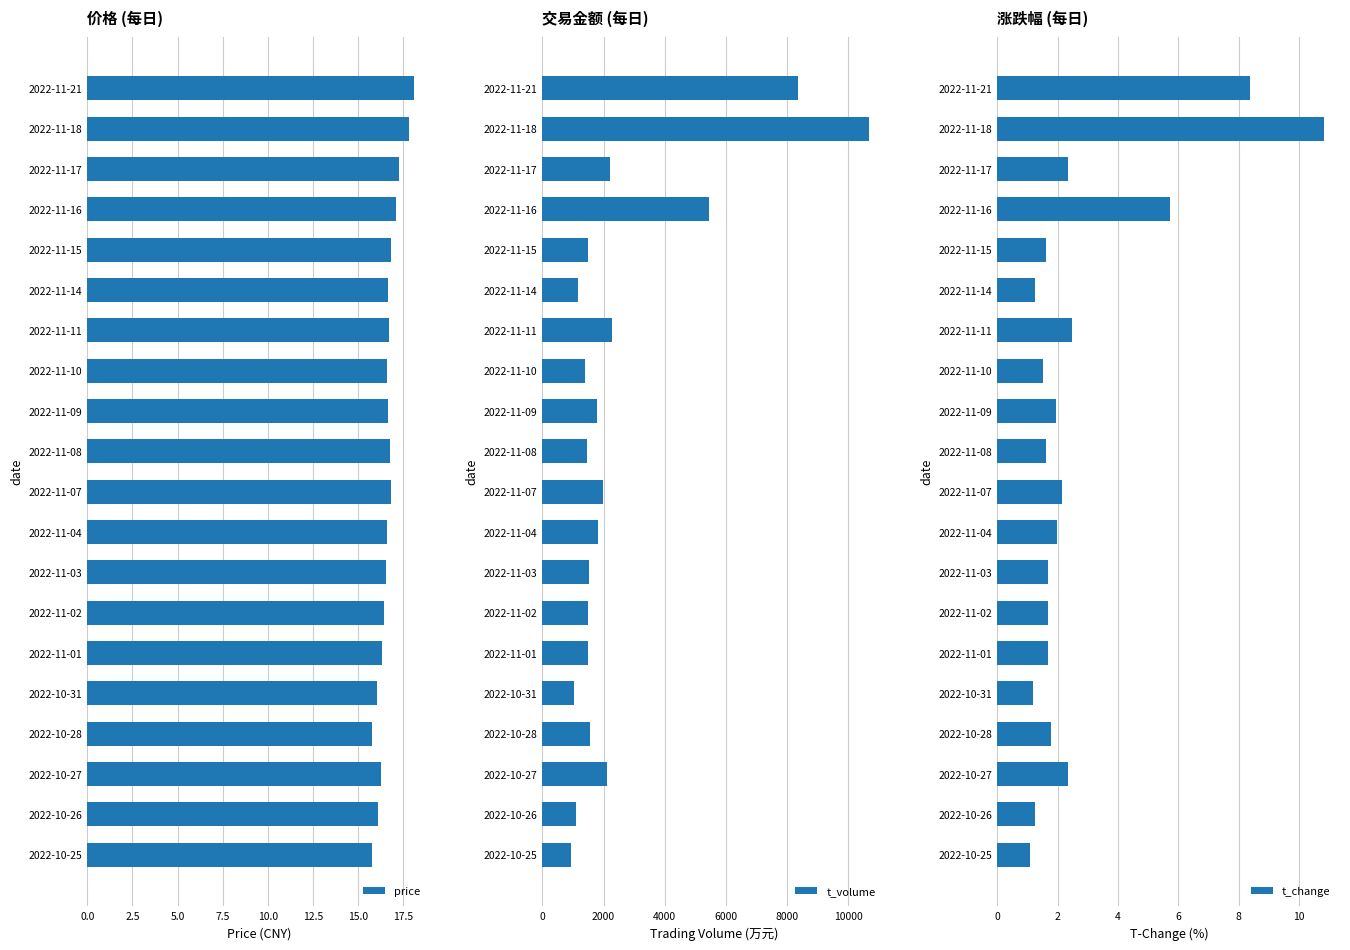

What is the sum of all t_change values?

54.4